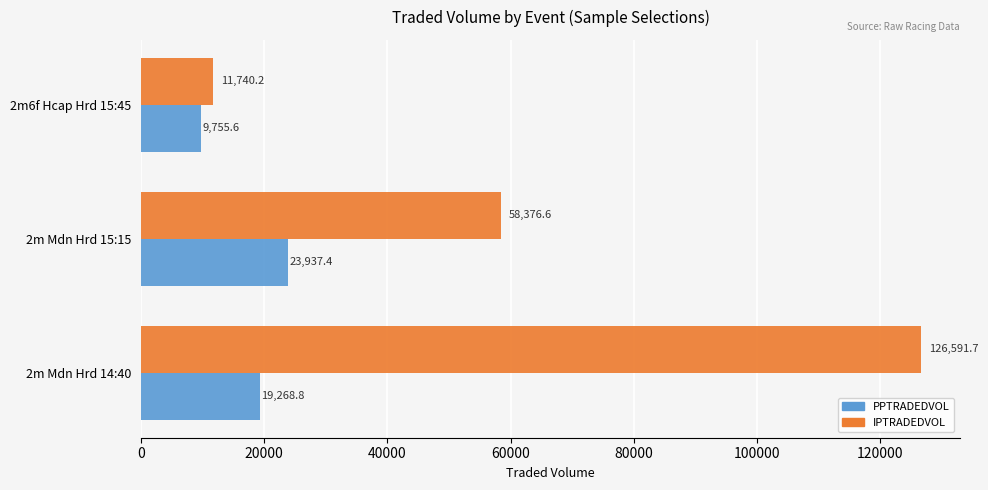

List the labels in order of IPTRADEDVOL value, largest first.

2m Mdn Hrd 14:40, 2m Mdn Hrd 15:15, 2m6f Hcap Hrd 15:45